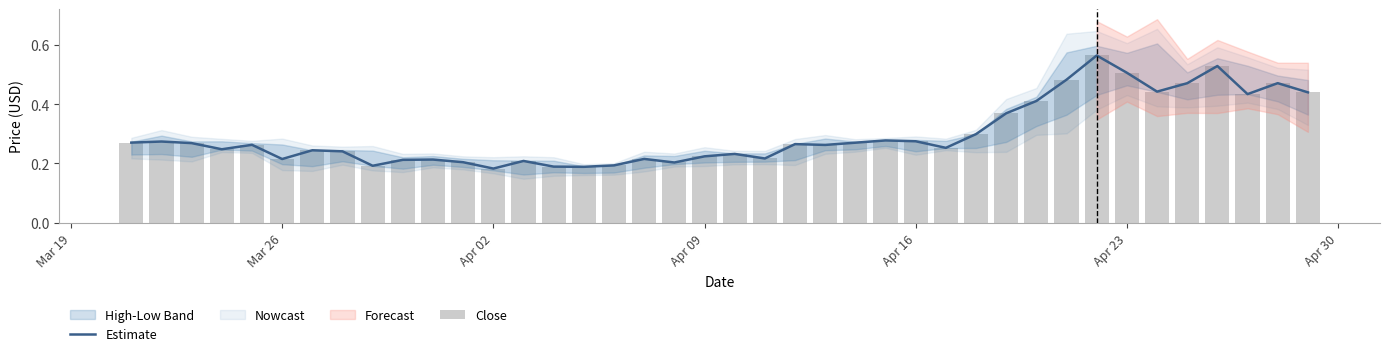

Where is Close nearest to the value 0?

Apr 02